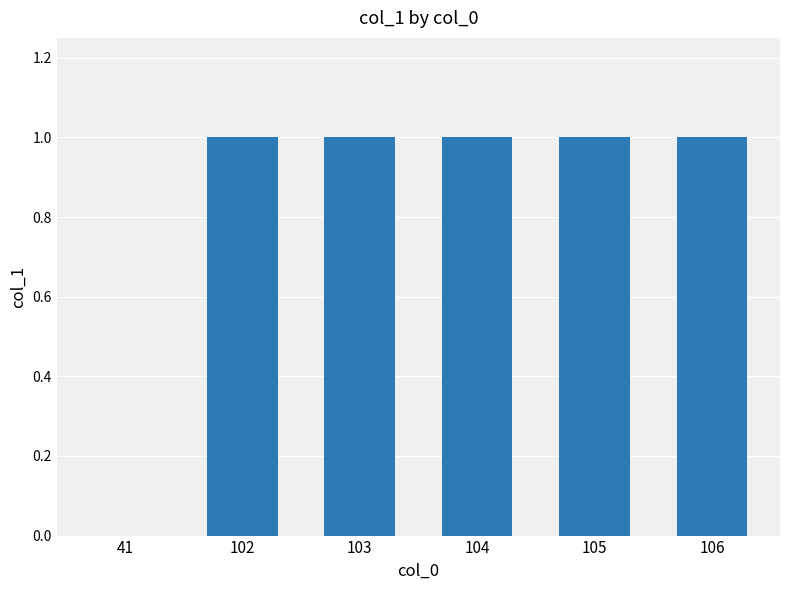

What is the ratio of the value at 106 to the value at 103?

1.0